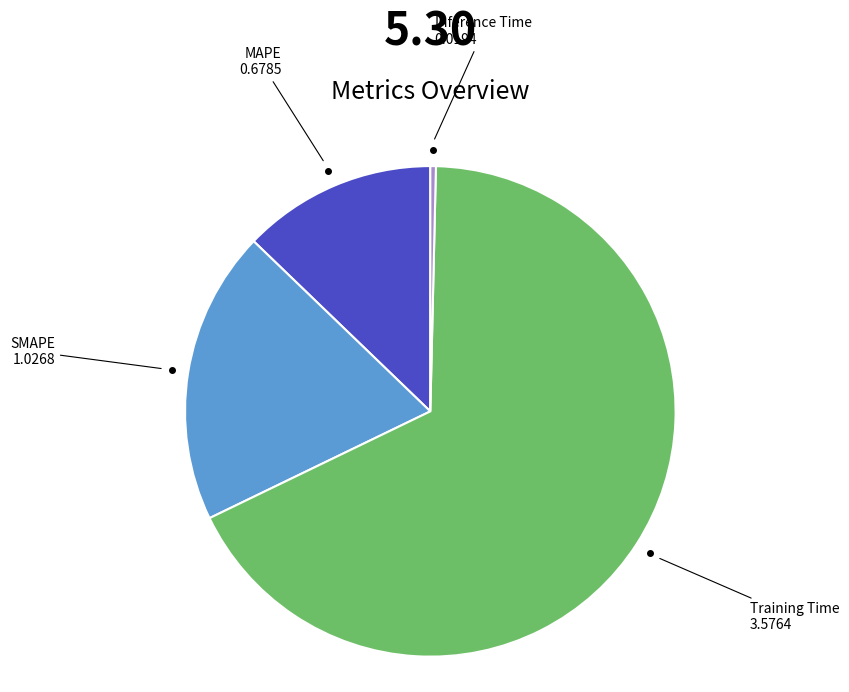

Do SMAPE and Training Time together represent more than half of the pie?

Yes